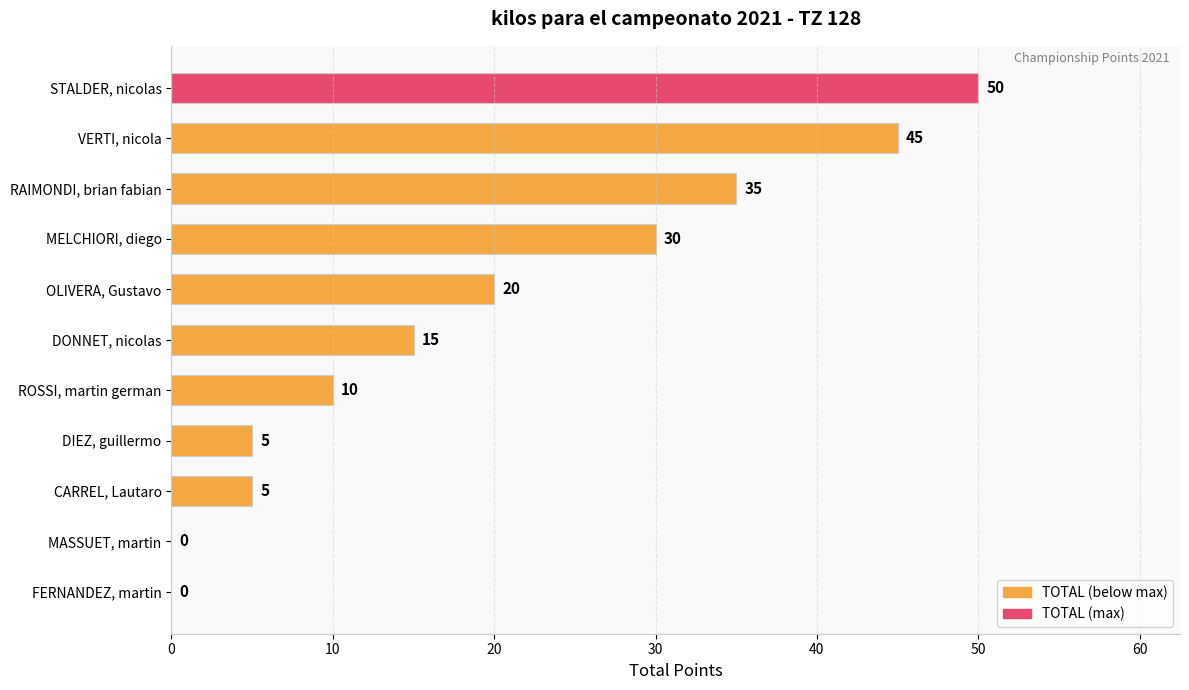

Are the bars horizontal?

Yes